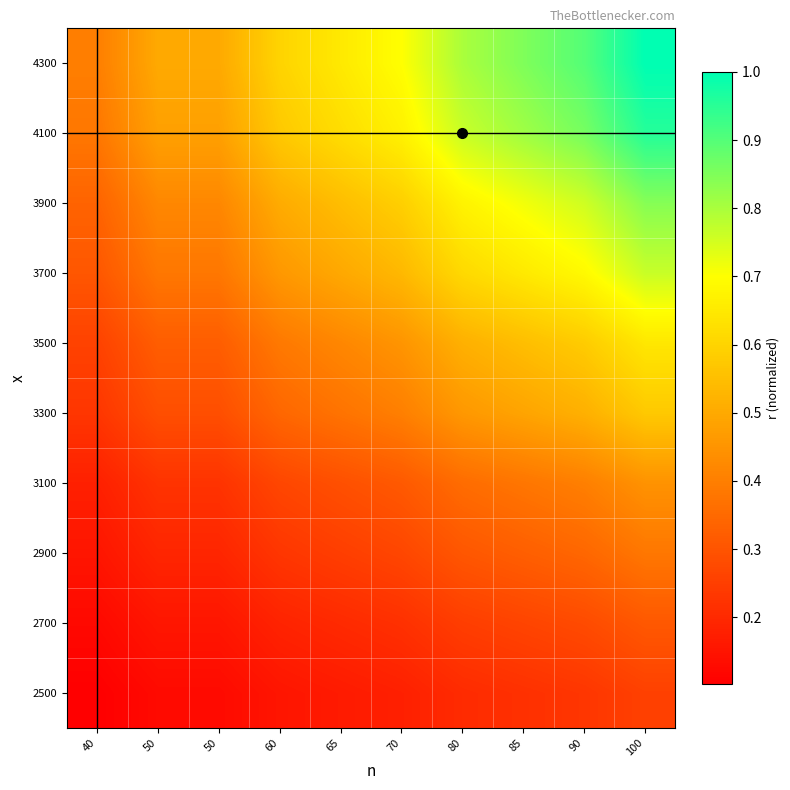

What is the total value across all series at 100?

6.2